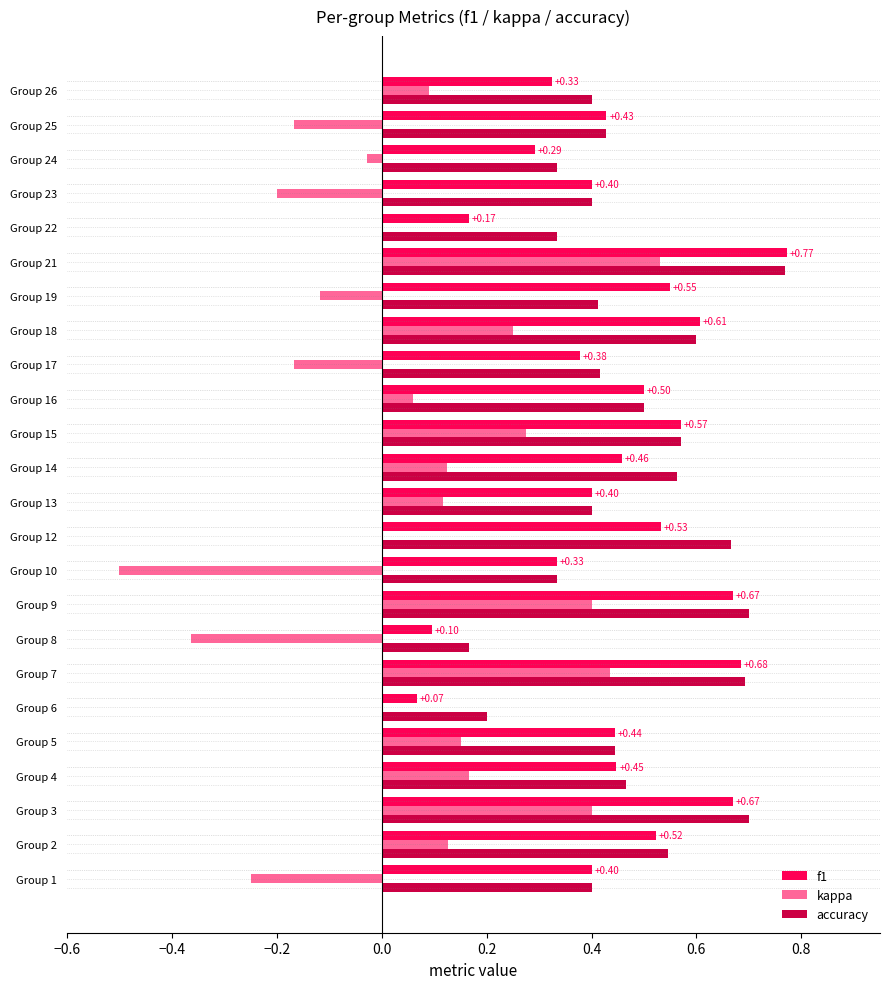

Is the value of f1 at Group 15 greater than the value of accuracy at Group 12?

No